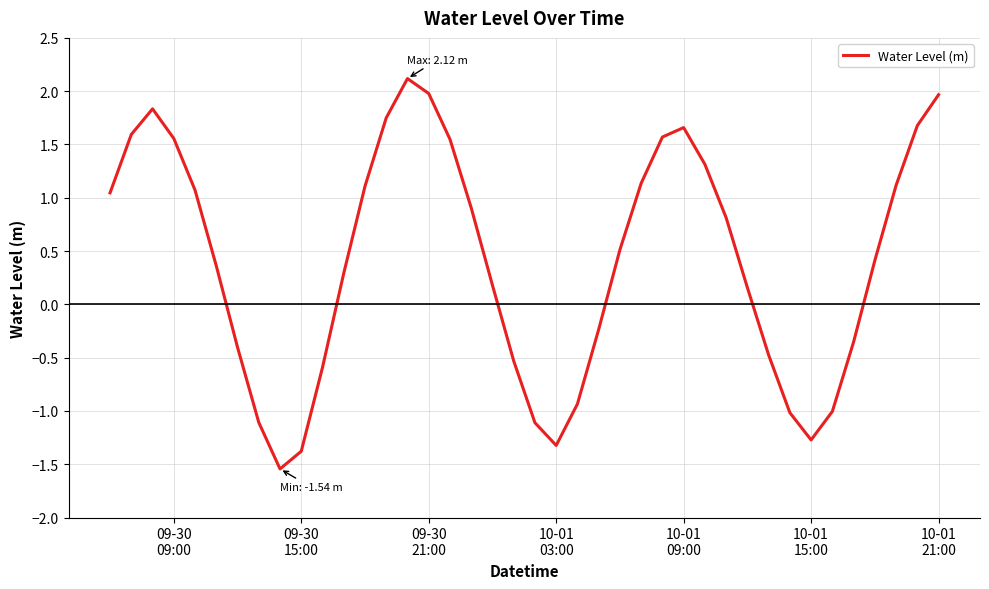

What is the smallest value displayed?

-1.5